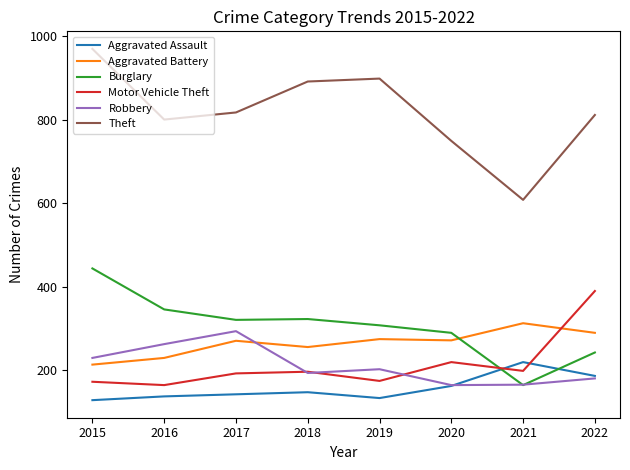

True or false: Theft has a value of 891 at 2018.

True